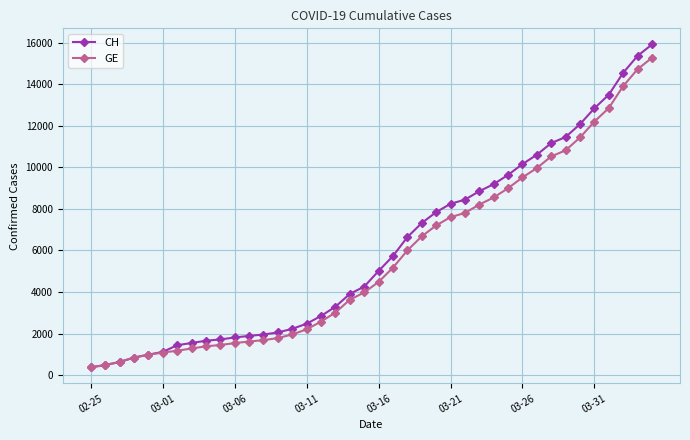

What is the maximum value shown in the chart?

15926